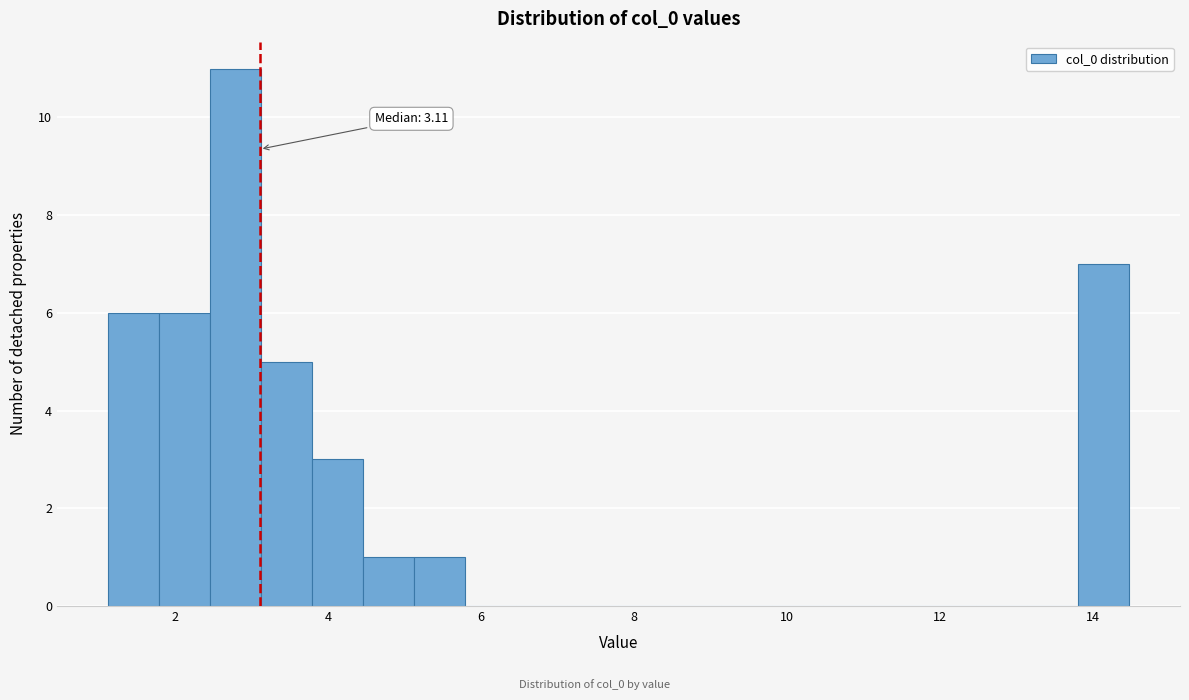

Read against the x-axis, roughly where is the centre of the tallest bar?

2.8